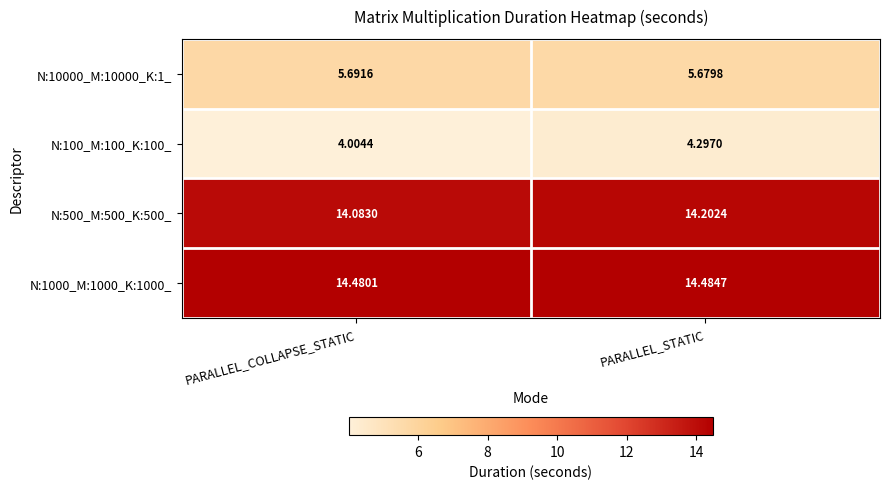

Rank the categories by N:10000_M:10000_K:1_ value from highest to lowest.

PARALLEL_COLLAPSE_STATIC, PARALLEL_STATIC